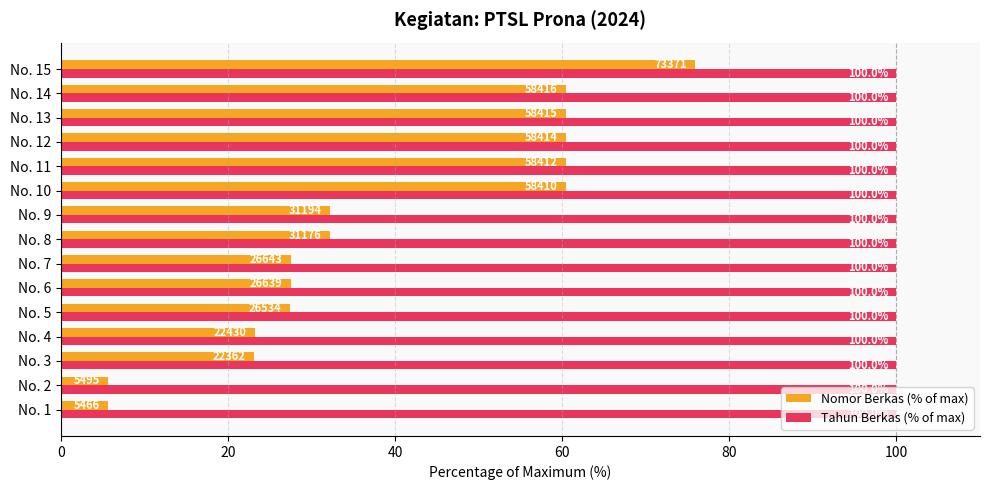

Which series has the largest total across all categories?

Tahun Berkas (% of max)